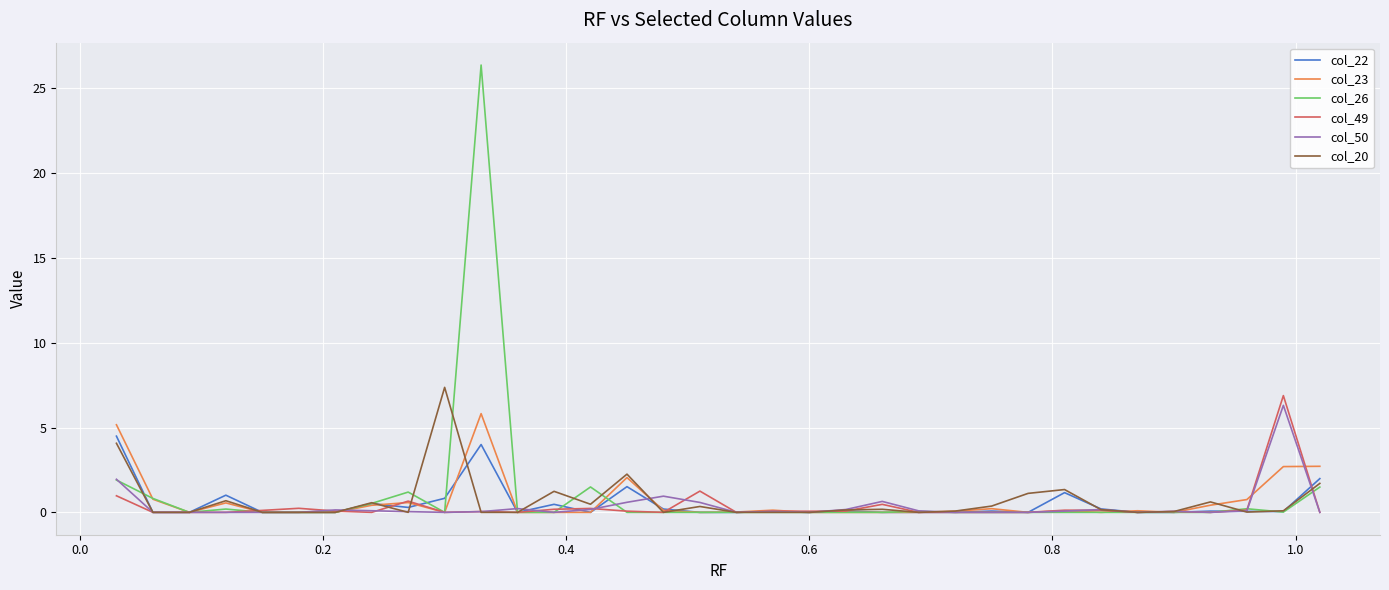

Which series has the largest range (max minus min)?

col_26